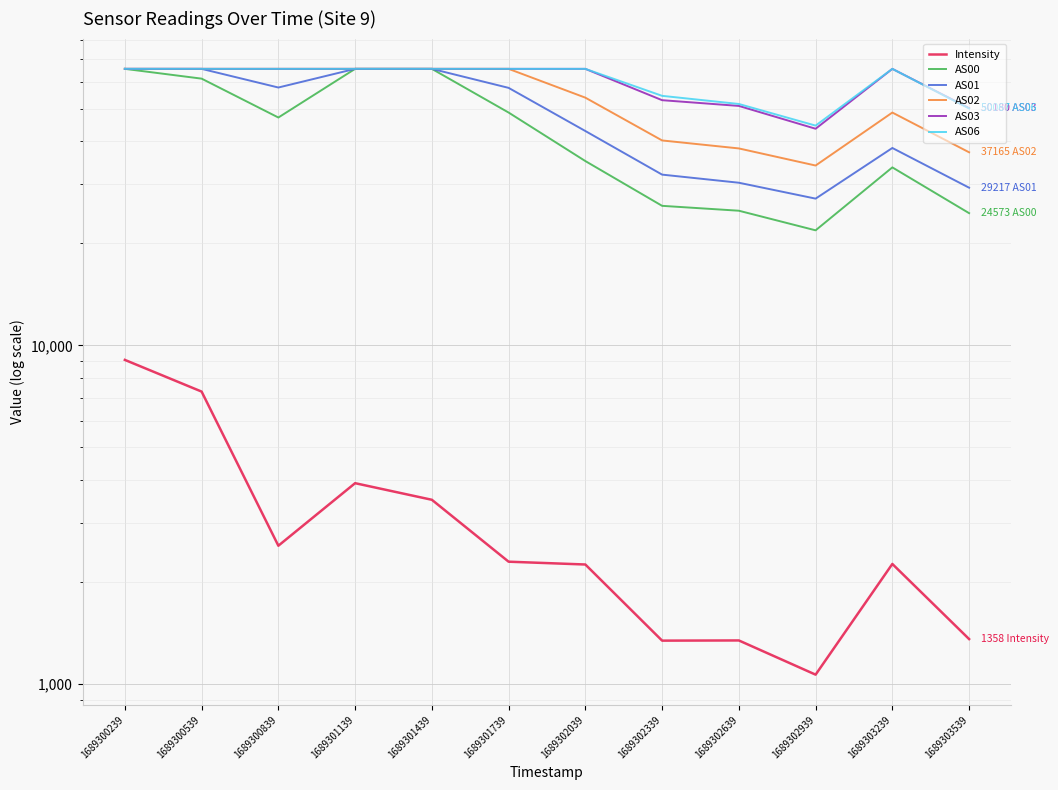

What is the average value of the AS06 series?

60423.2